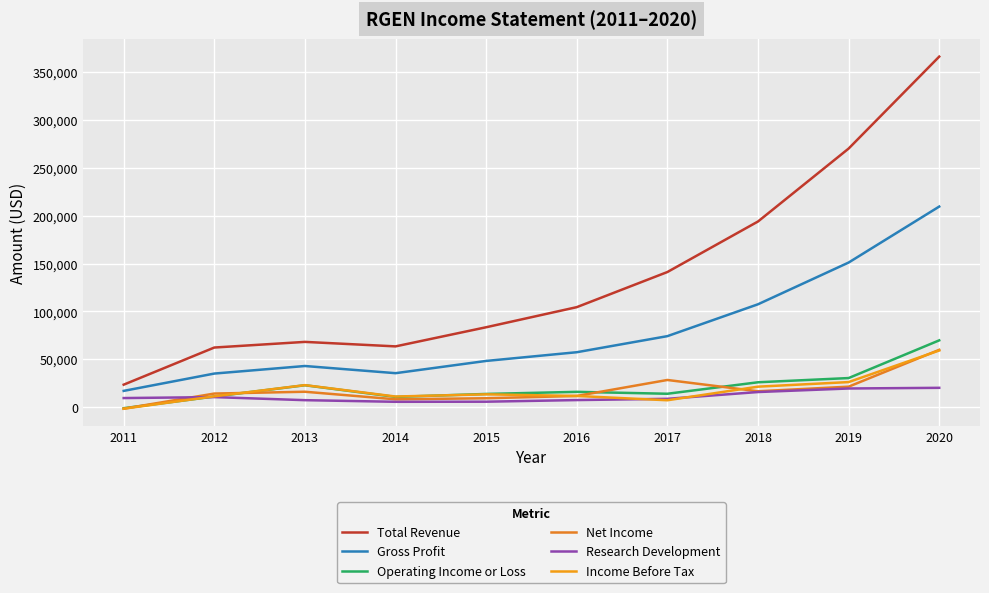

Between 2011 and 2019, which series saw the biggest shift?

Total Revenue